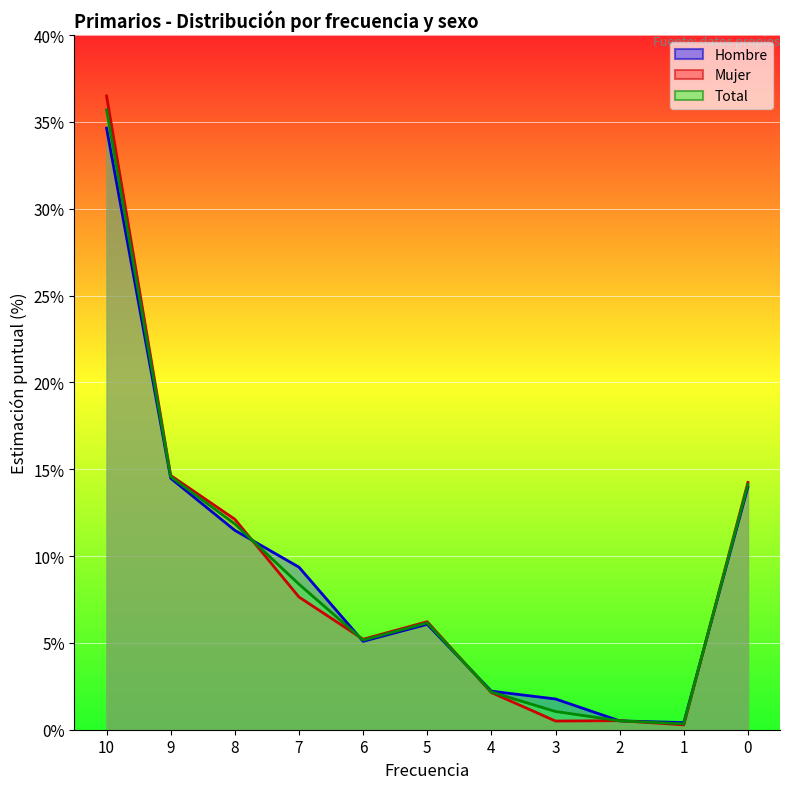

What is the total value across all series at 5?

18.4